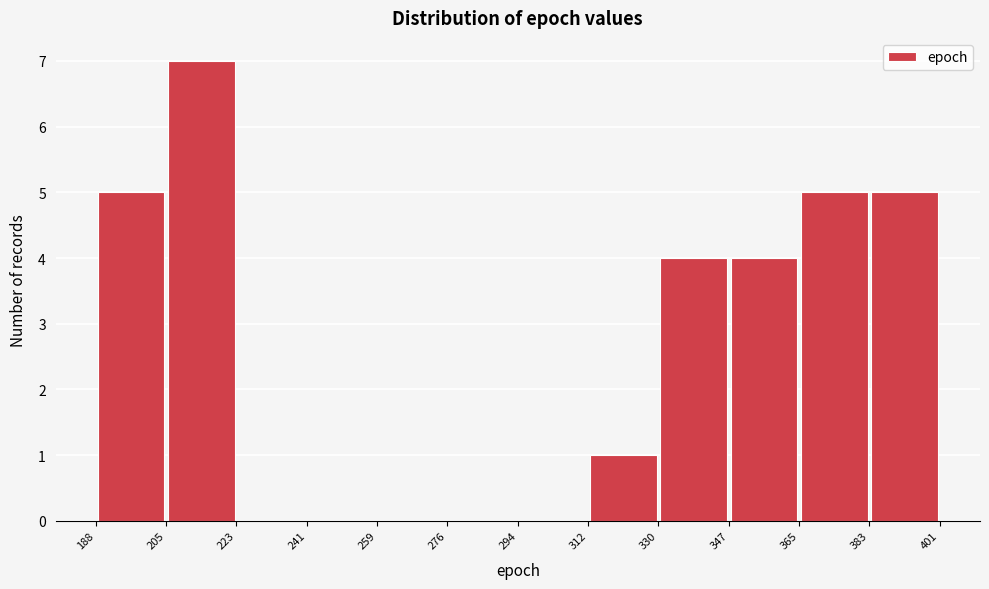

Which range on the x-axis has the tallest bar?

205 to 223